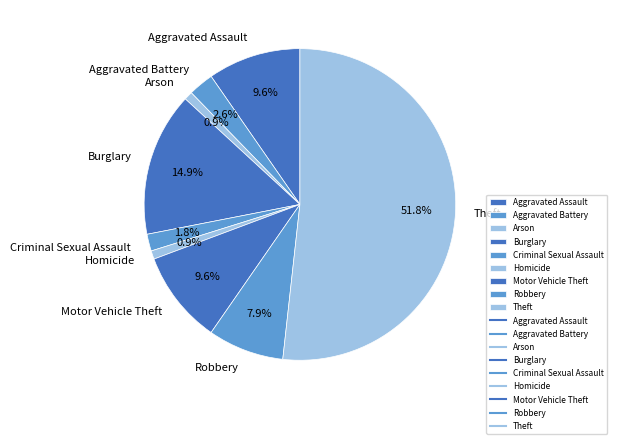

To the nearest percent, what portion does Motor Vehicle Theft represent?

10%